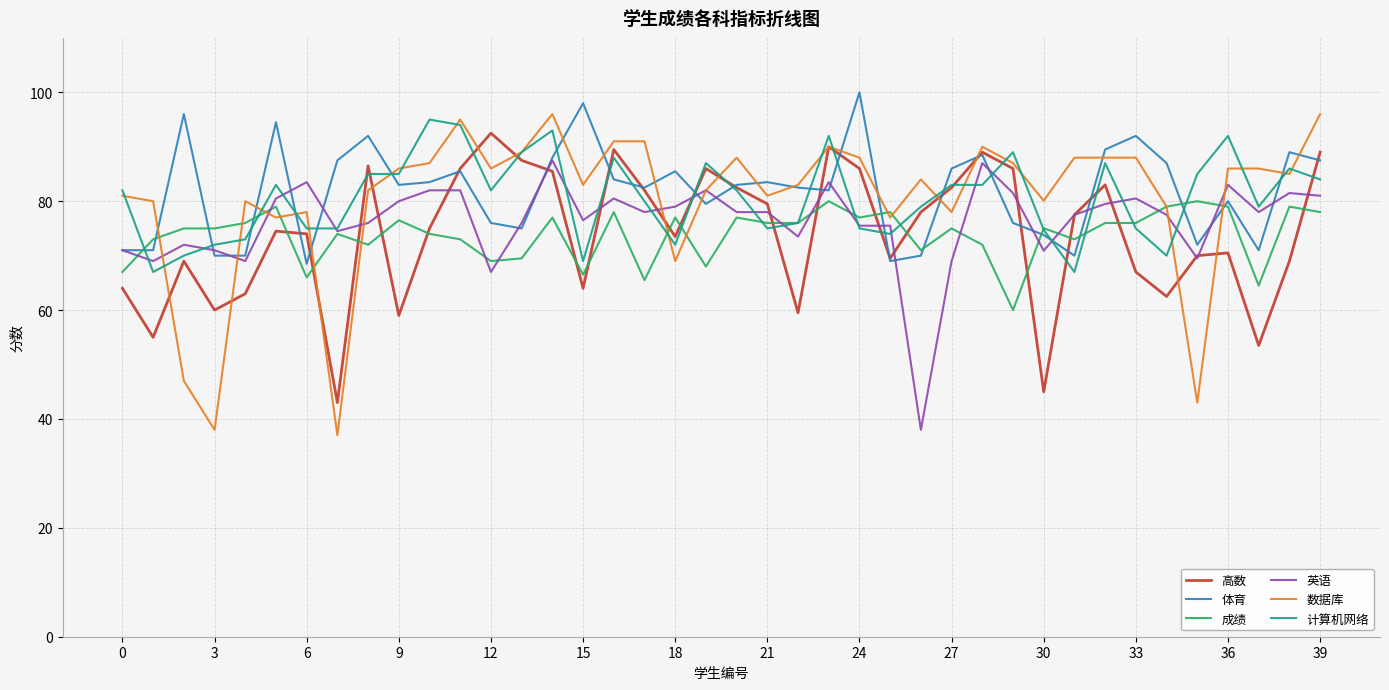

Which series has the widest spread of values?

数据库